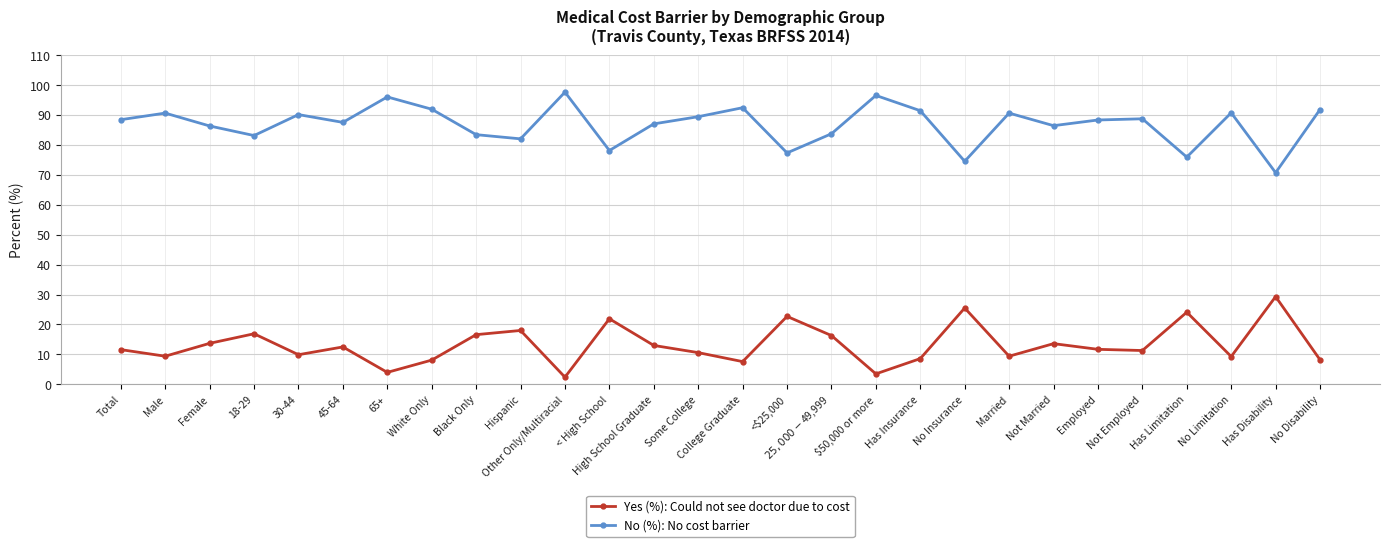

The No (%): No cost barrier series shows 139.9 at 65+. True or false?

False